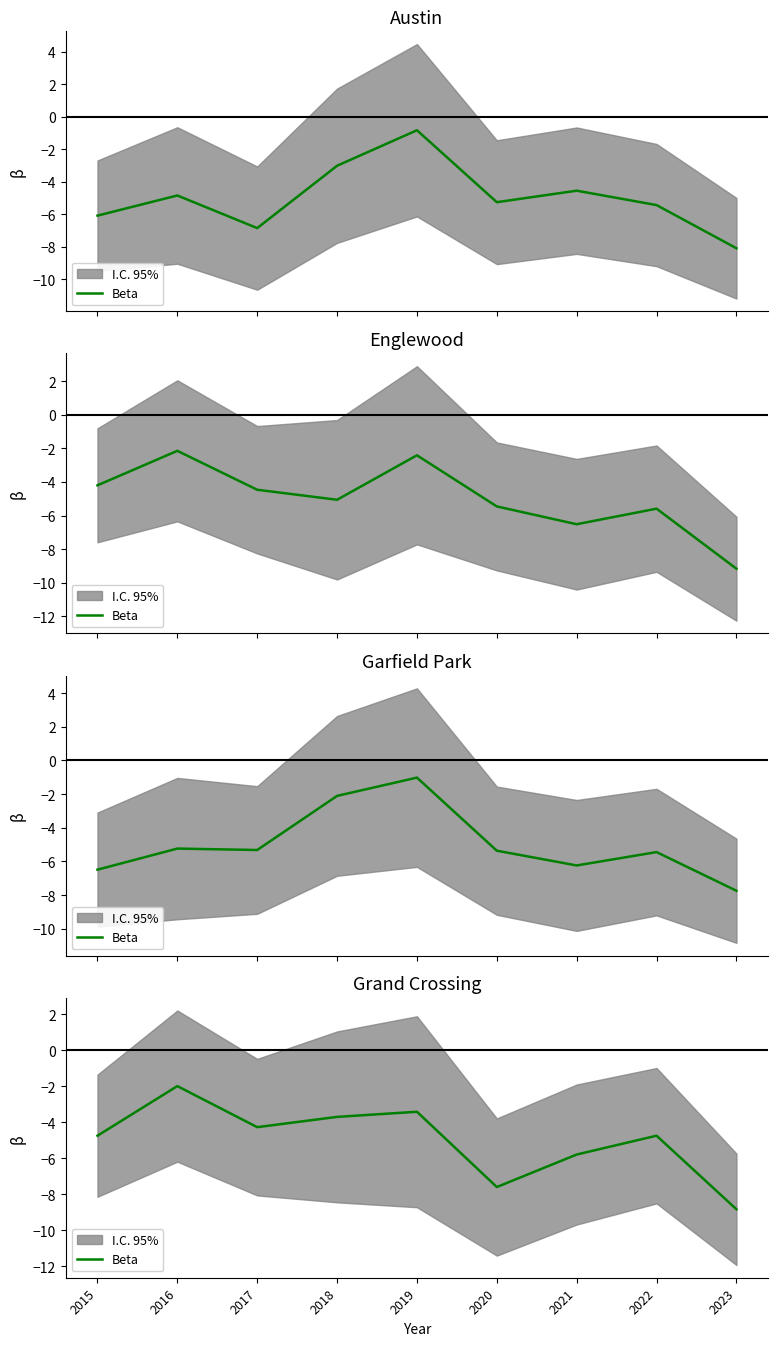

True or false: the data has more than 1 interior local peaks.

True